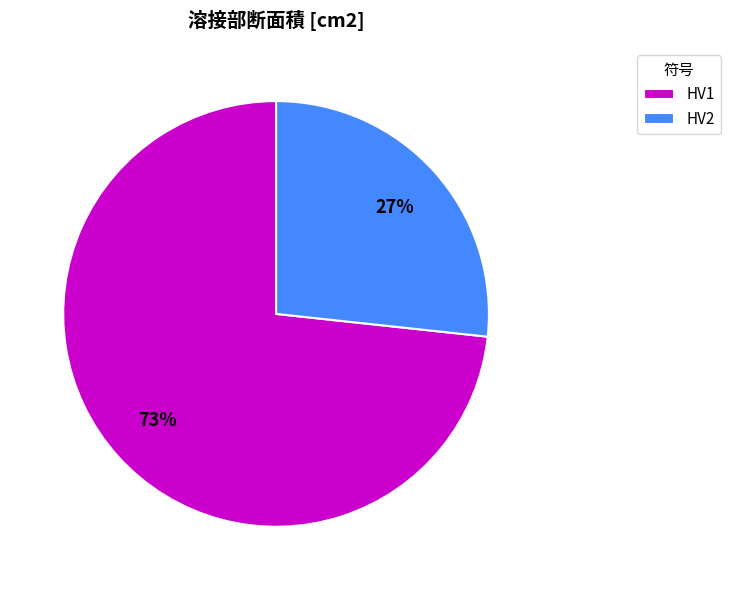

Is the sum of HV2 and HV1 greater than half?

Yes